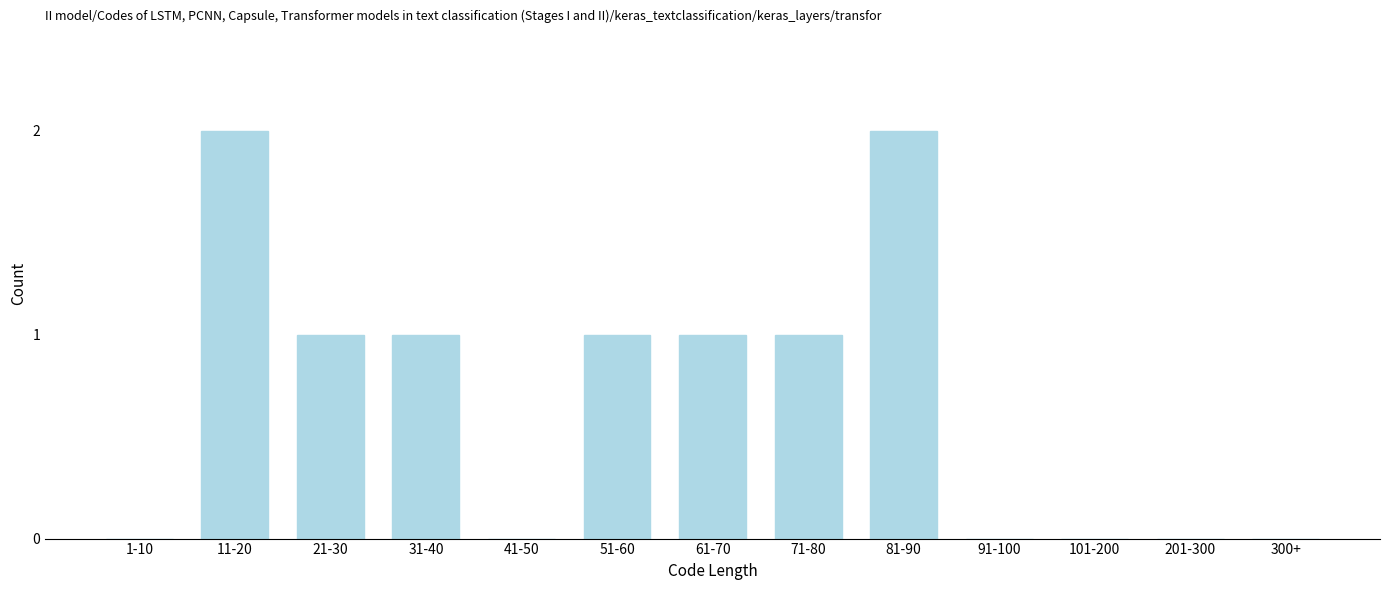

Reading left to right, extract all data points from this chart.

1-10=0	11-20=2	21-30=1	31-40=1	41-50=0	51-60=1	61-70=1	71-80=1	81-90=2	91-100=0	101-200=0	201-300=0	300+=0